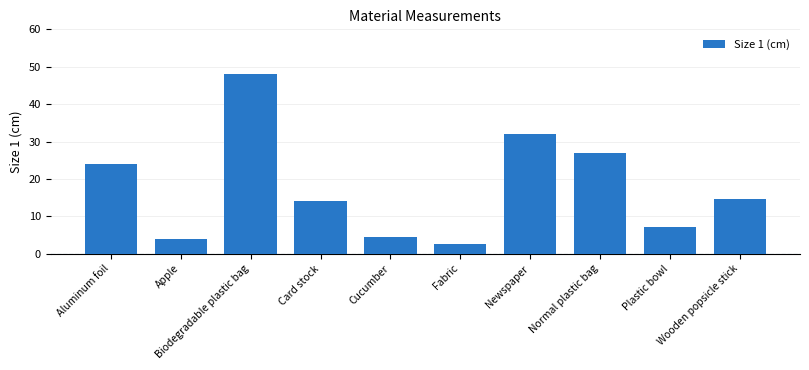

What is the value of the 10th bar from the left?

14.5